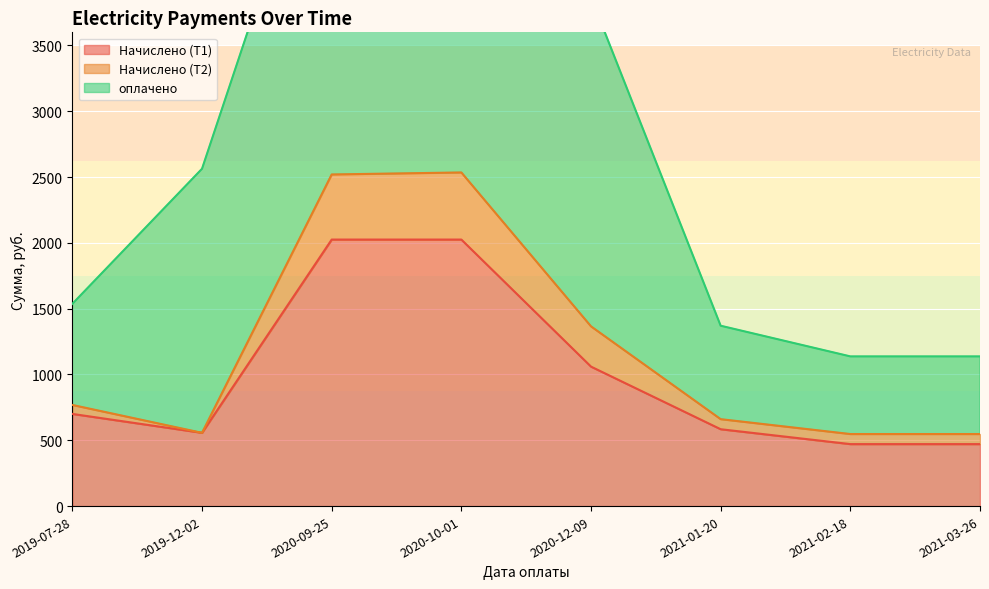

At which category does the chart reach its minimum across all series?

2021-02-18